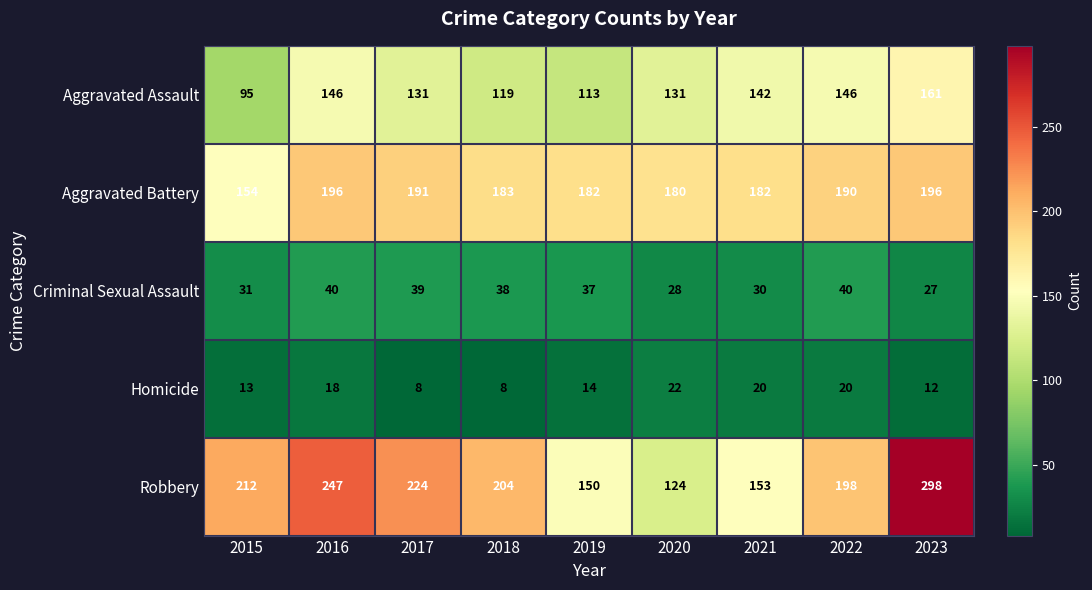

What is the greatest value displayed?

298